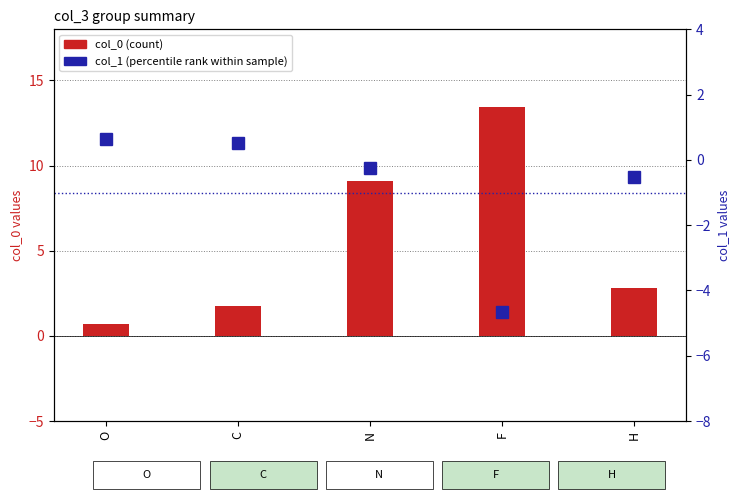

At which label does col_0 (count) reach its peak?

F